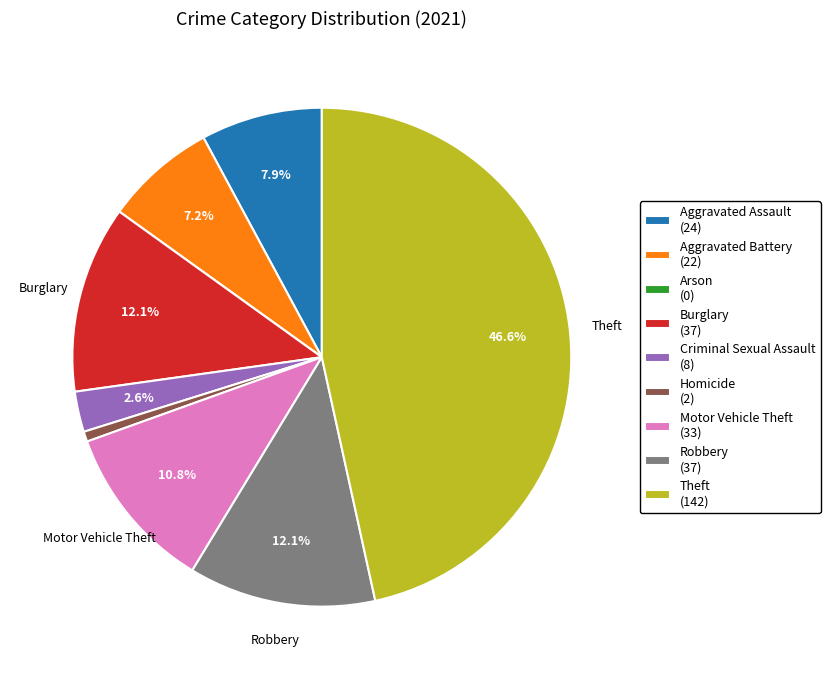

Do Aggravated Assault (24) and Homicide (2) together represent more than half of the pie?

No